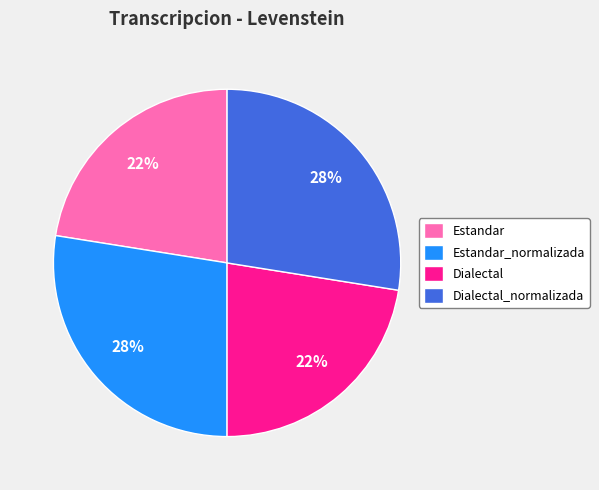

Does Estandar account for over 50% of the chart?

No